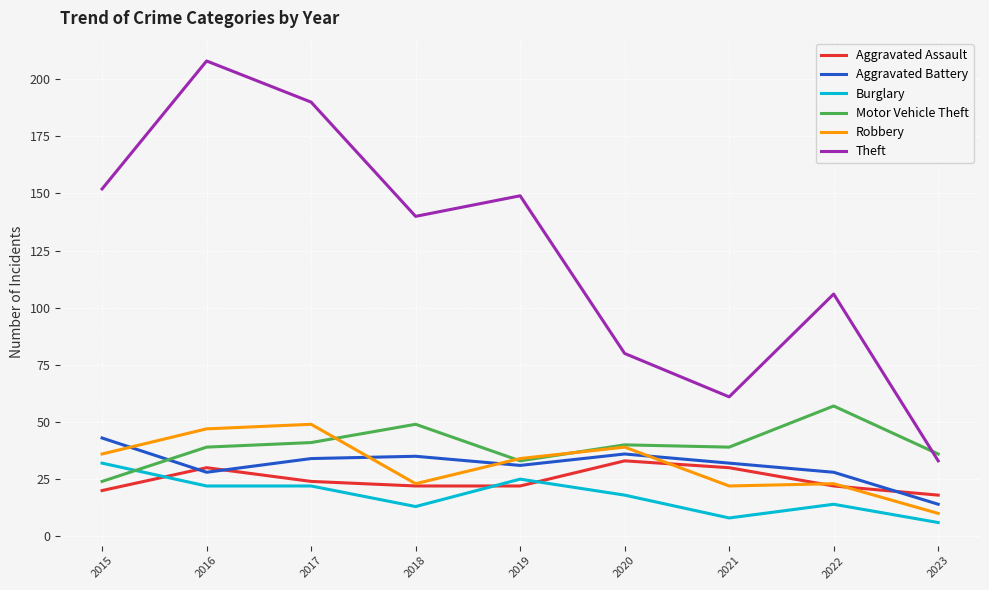

What is the greatest value displayed?

208